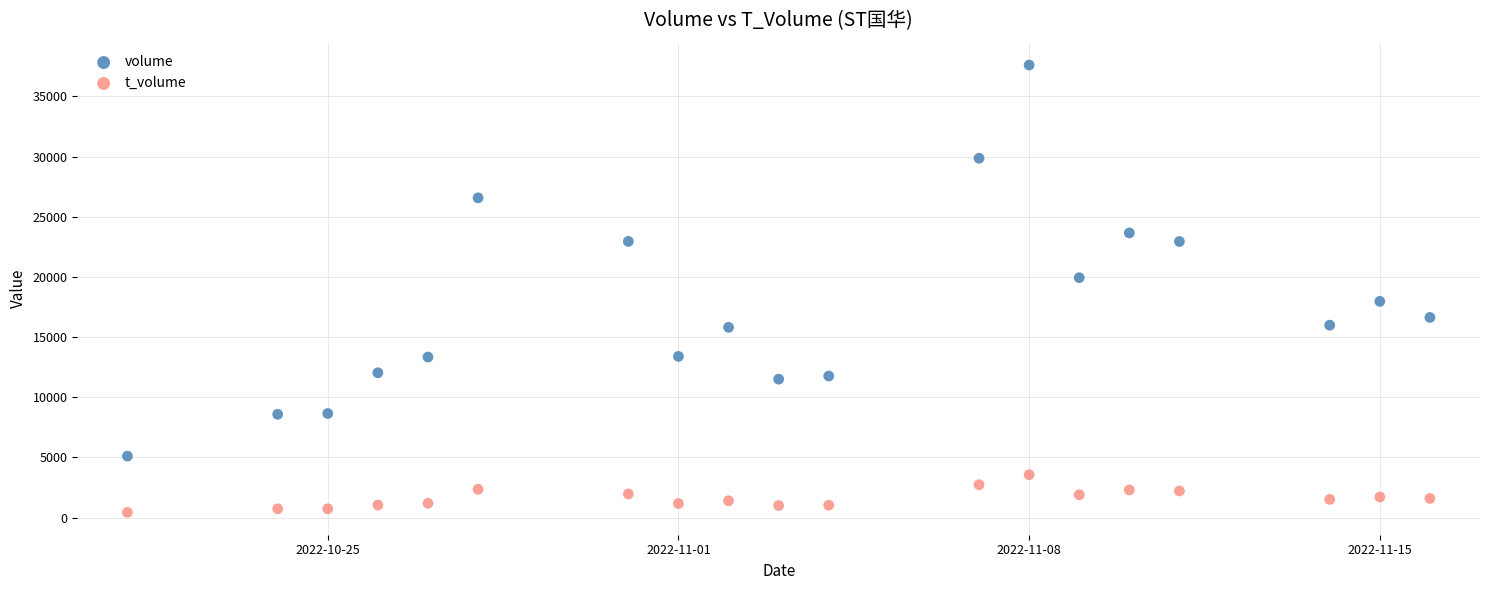

Which series reaches the minimum Y coordinate?

t_volume